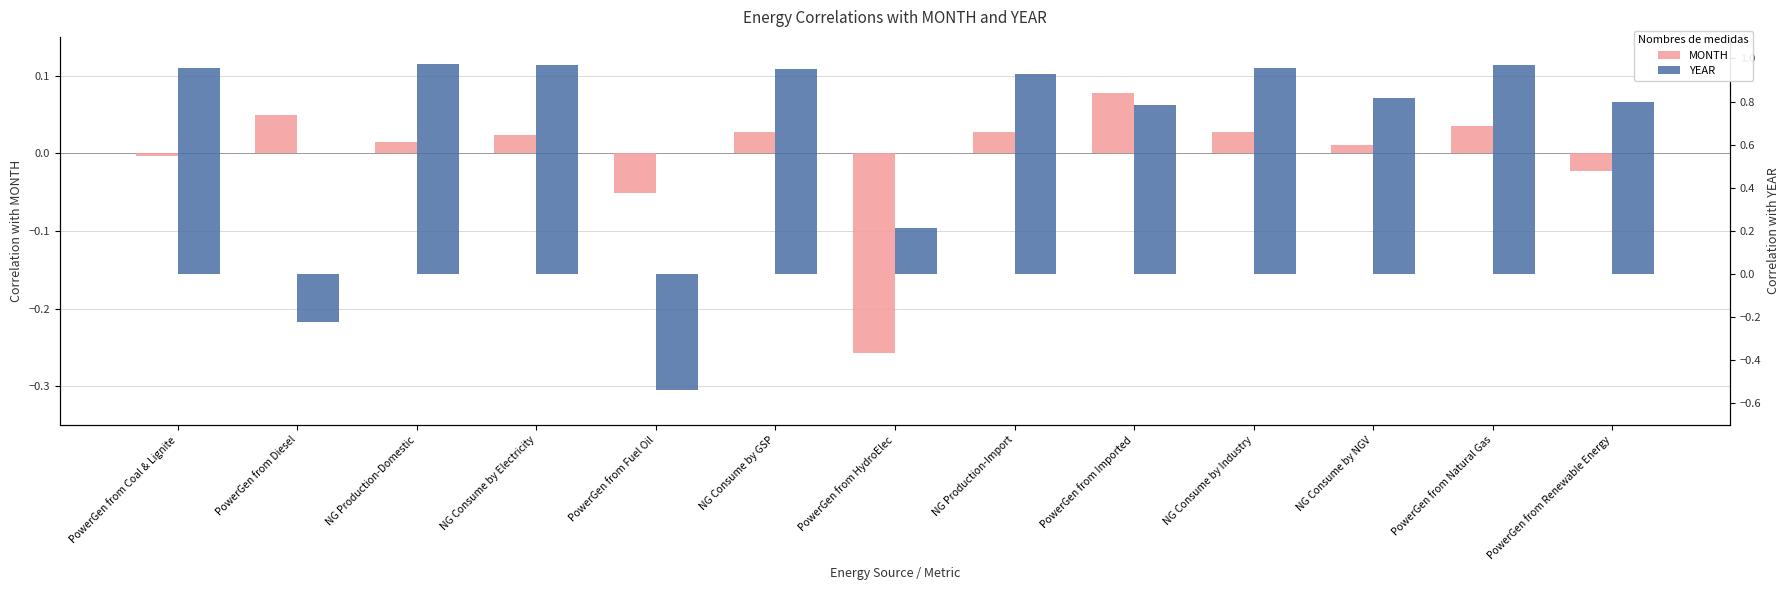

How many values in the YEAR series exceed 0?

11